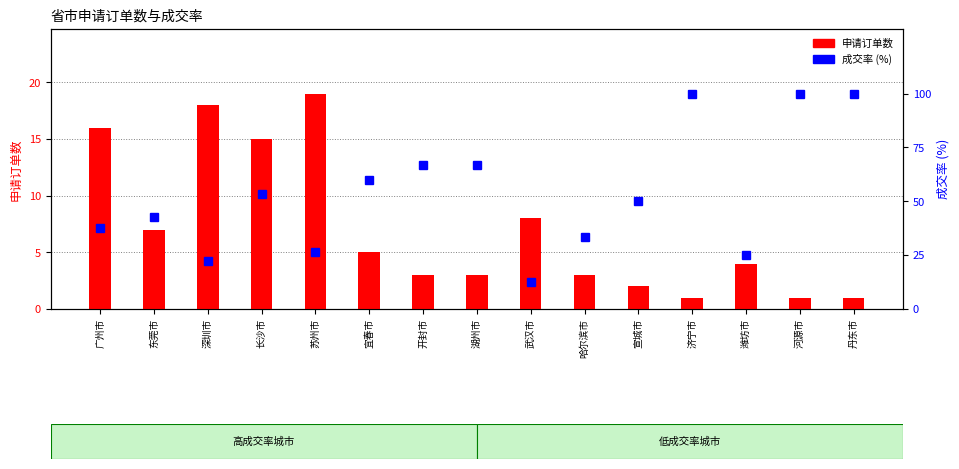

Reading left to right, transcribe all the data shown in this chart.

申请订单数: 16.0	7.0	18.0	15.0	19.0	5.0	3.0	3.0	8.0	3.0	2.0	1.0	4.0	1.0	1.0
成交率 (%): 37.5	42.9	22.2	53.3	26.3	60.0	66.7	66.7	12.5	33.3	50.0	100.0	25.0	100.0	100.0